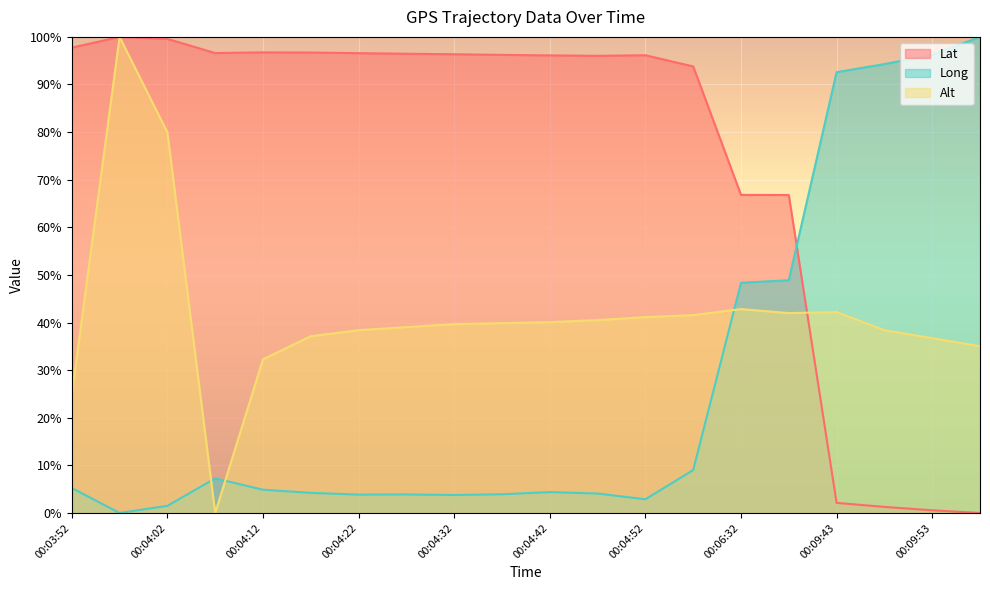

The Lat series shows 99.6 at 00:04:02. True or false?

True